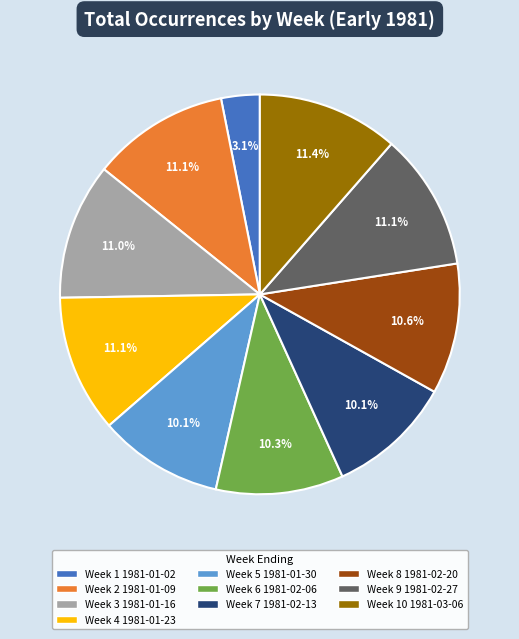

How many slices are in this pie chart?

10